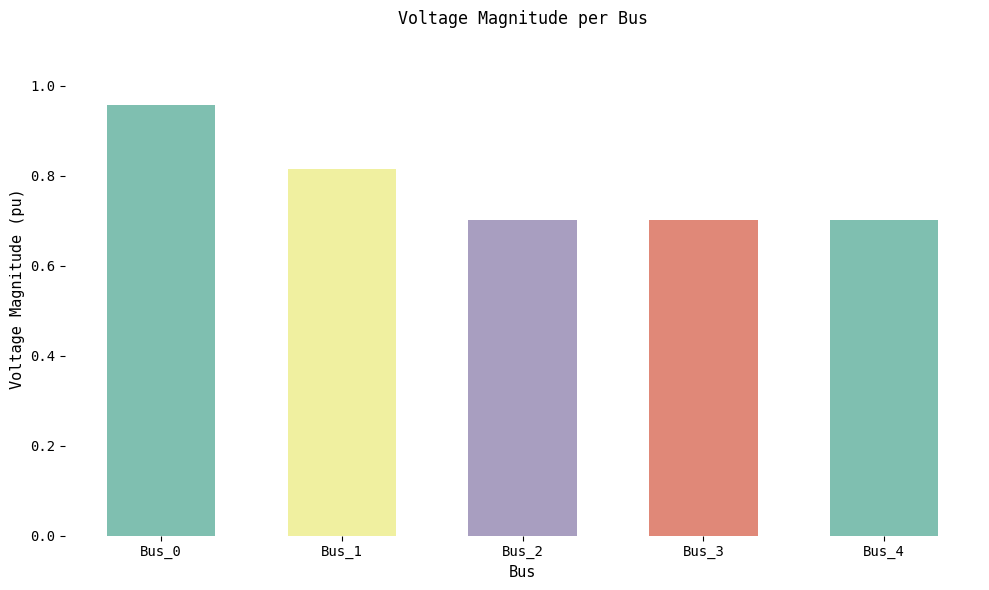

Which category has the highest value across all series?

Bus_0